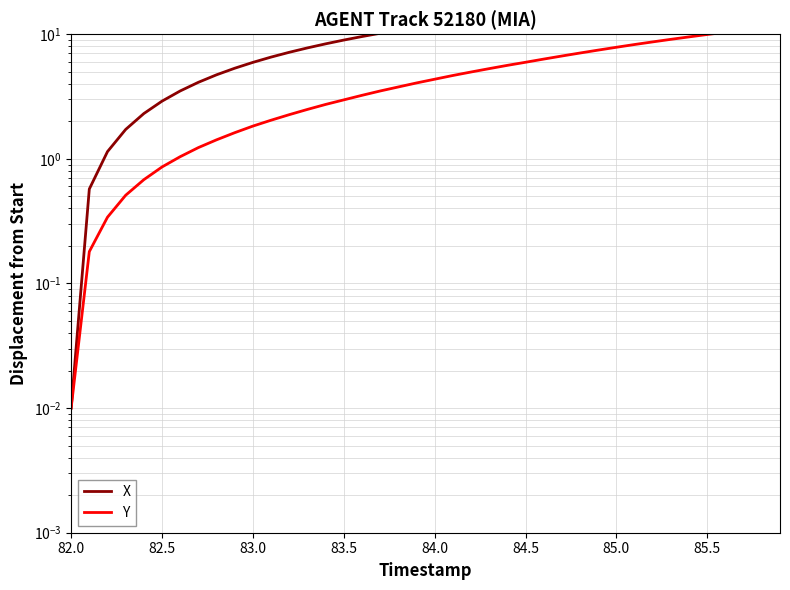

What are all the series names shown in the legend?

X, Y